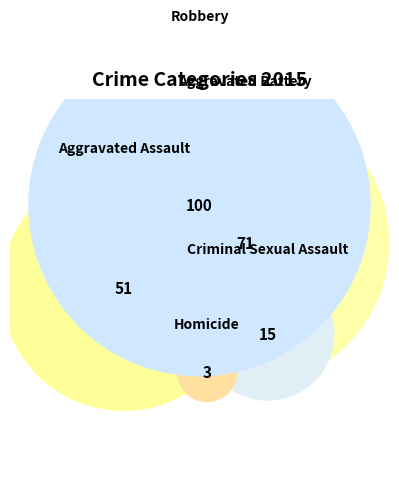

True or false: Robbery accounts for 30% of the total.

False